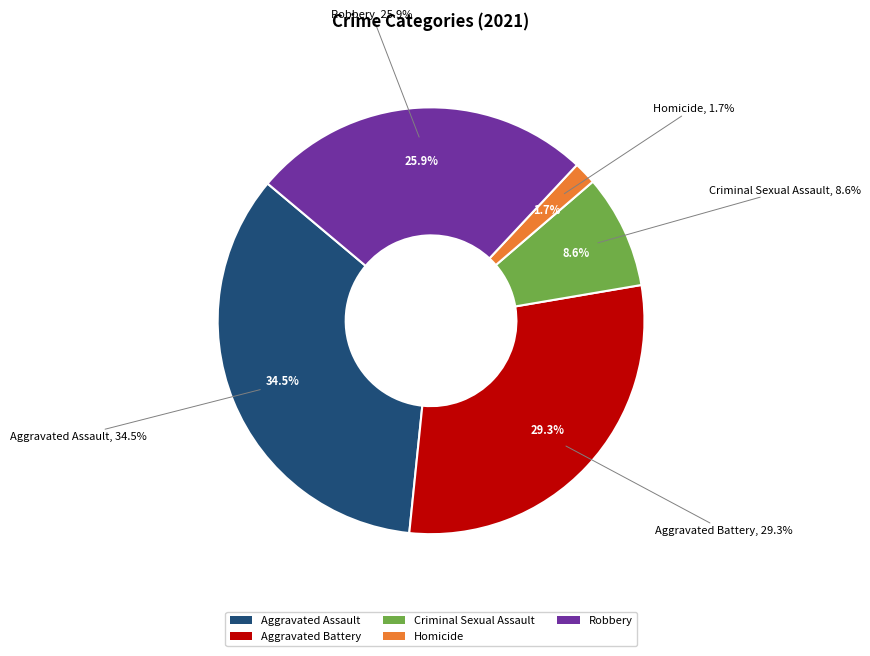

Is there any slice that represents more than half of the pie?

No